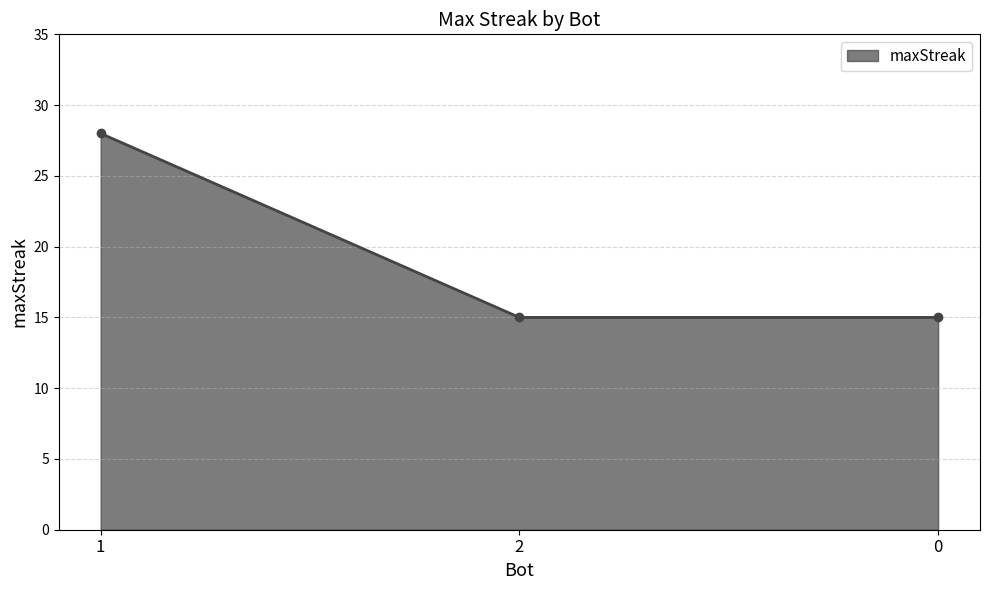

Does the chart display data point markers on the line(s)?

Yes